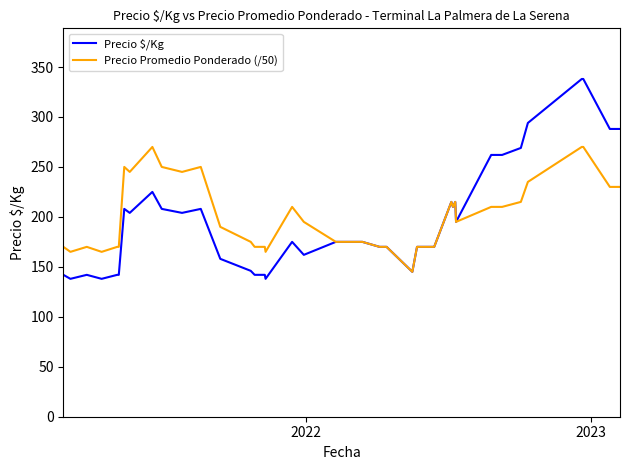

What is the minimum value shown in the chart?

138